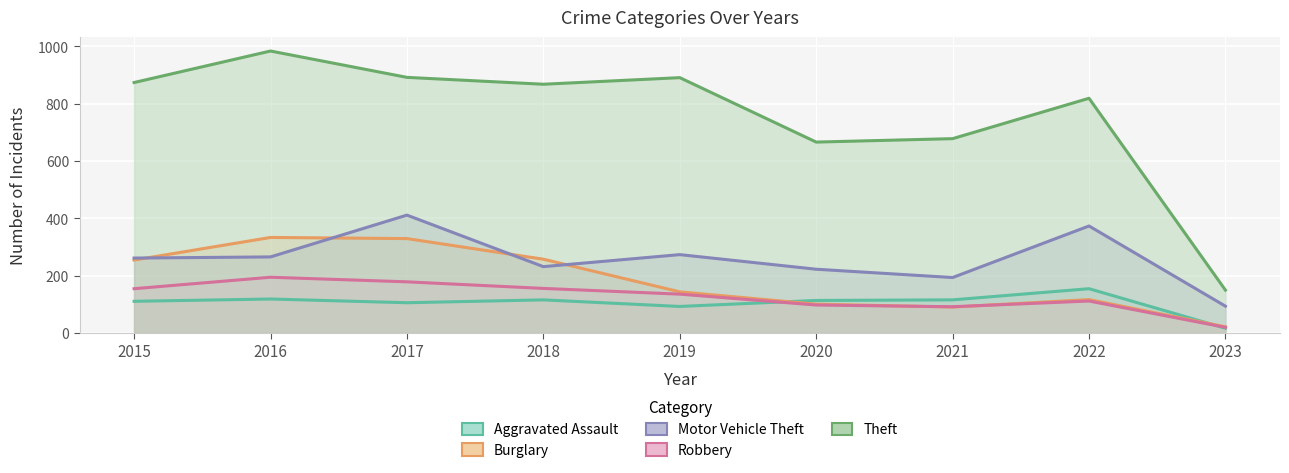

At which label is Theft closest to 566?

2020